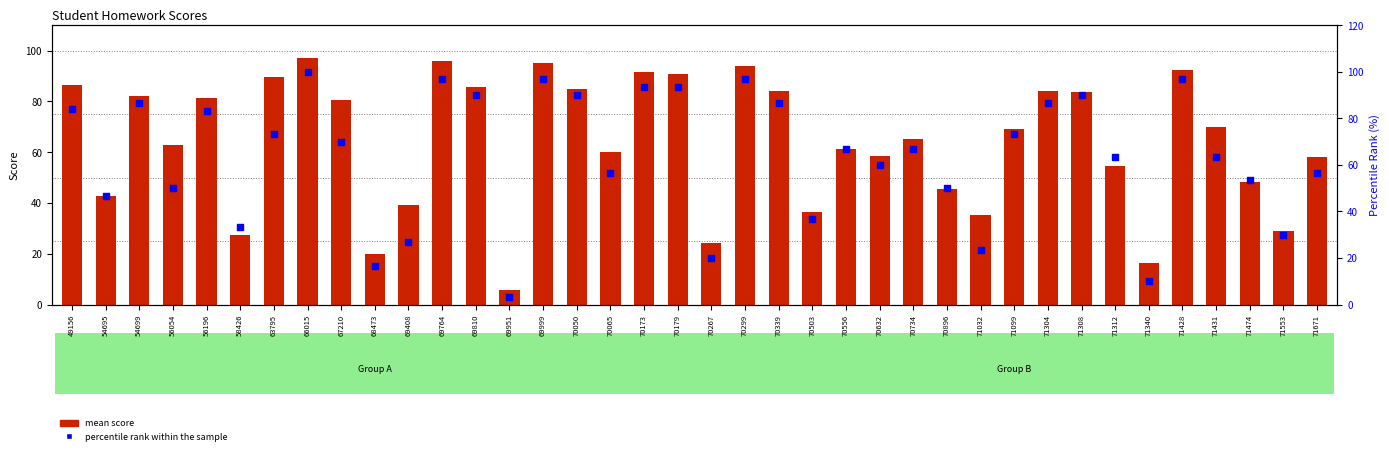

At which category is the sum across all series the highest?

66015